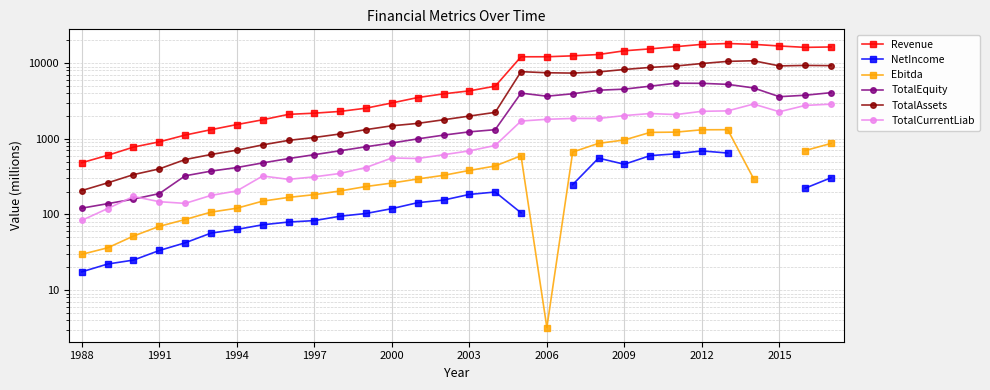

What is the difference between the highest and lowest values at 26?

17382.0